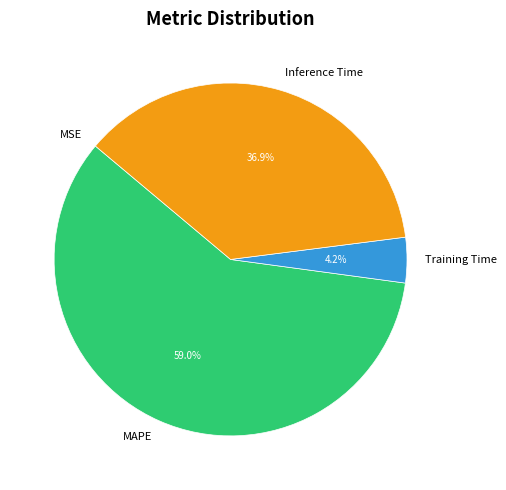

To the nearest percent, what portion does Training Time represent?

4%